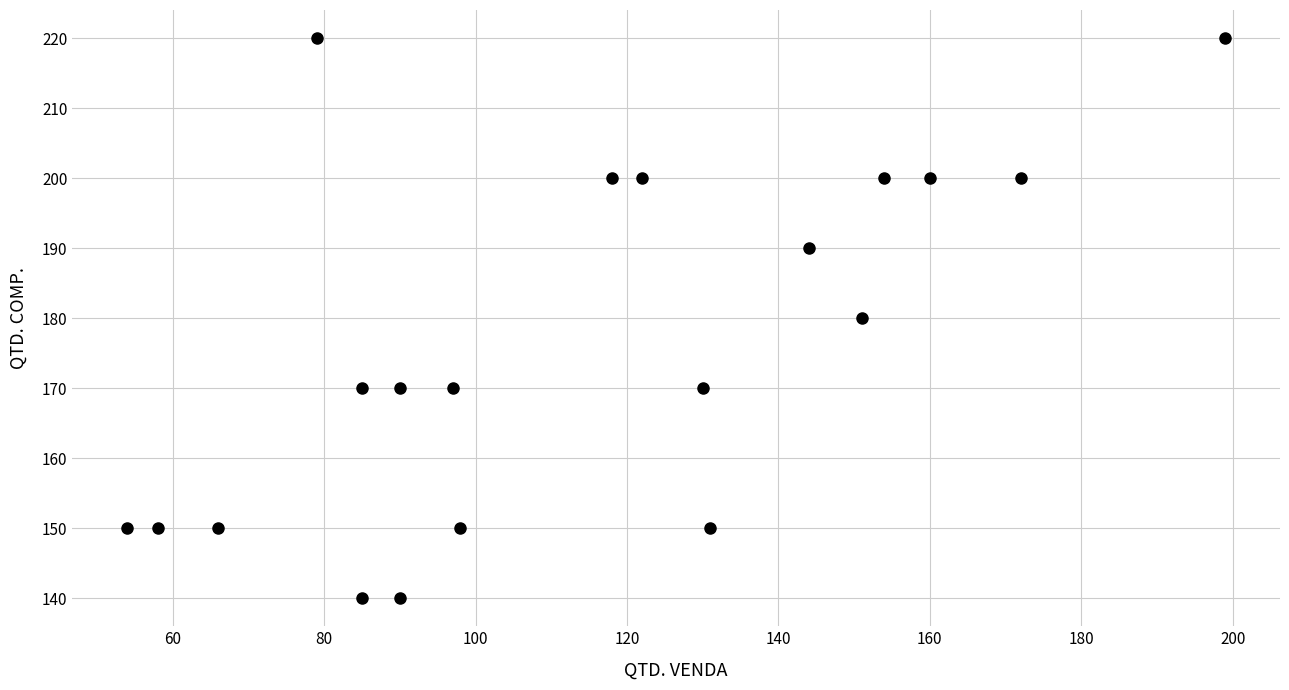

What is the range of X values (max minus min)?

145